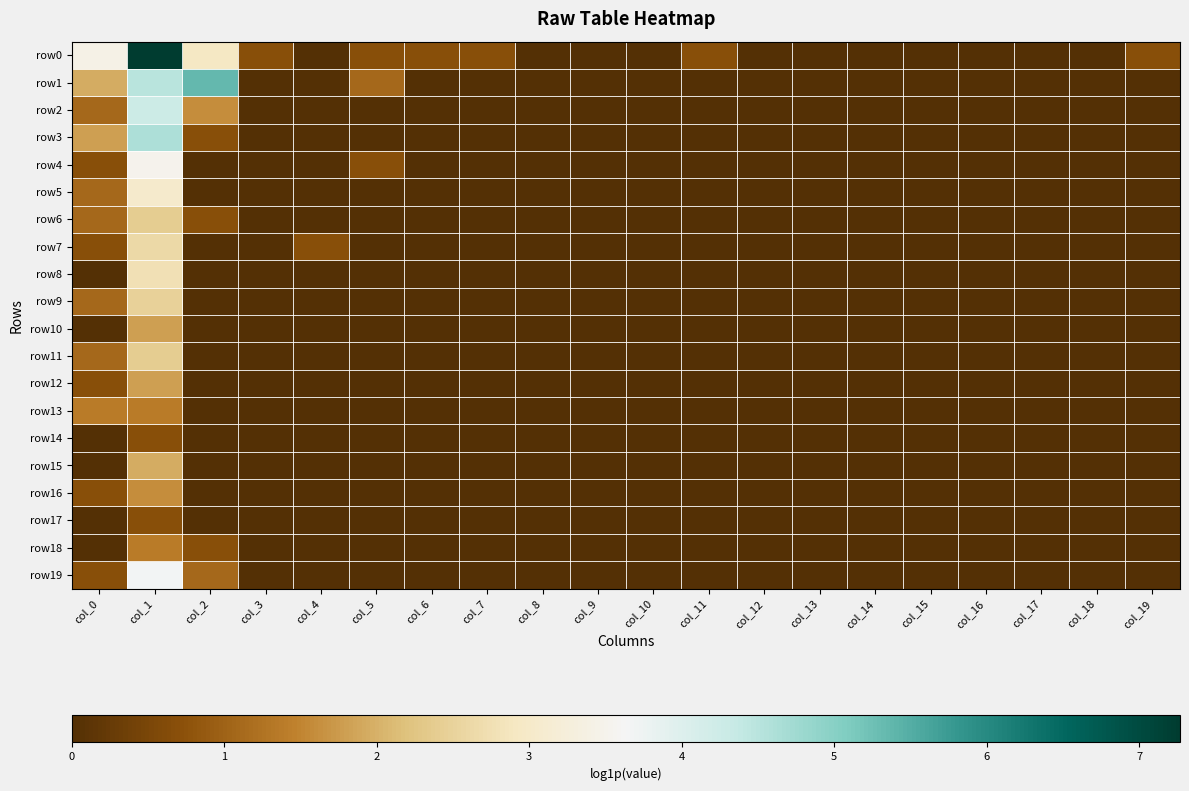

List the series in order of their peak value, highest first.

row0, row1, row3, row2, row19, row4, row5, row8, row7, row9, row6, row11, row15, row10, row12, row16, row13, row18, row14, row17